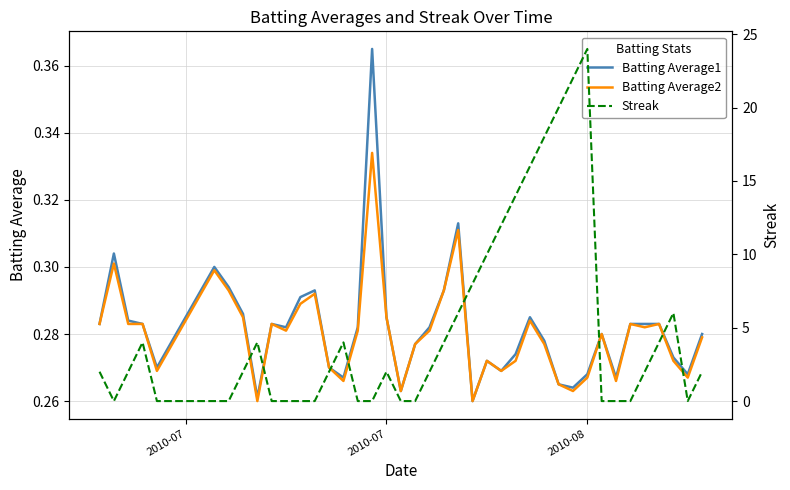

How many interior local peaks does the Batting Average1 series have?

9